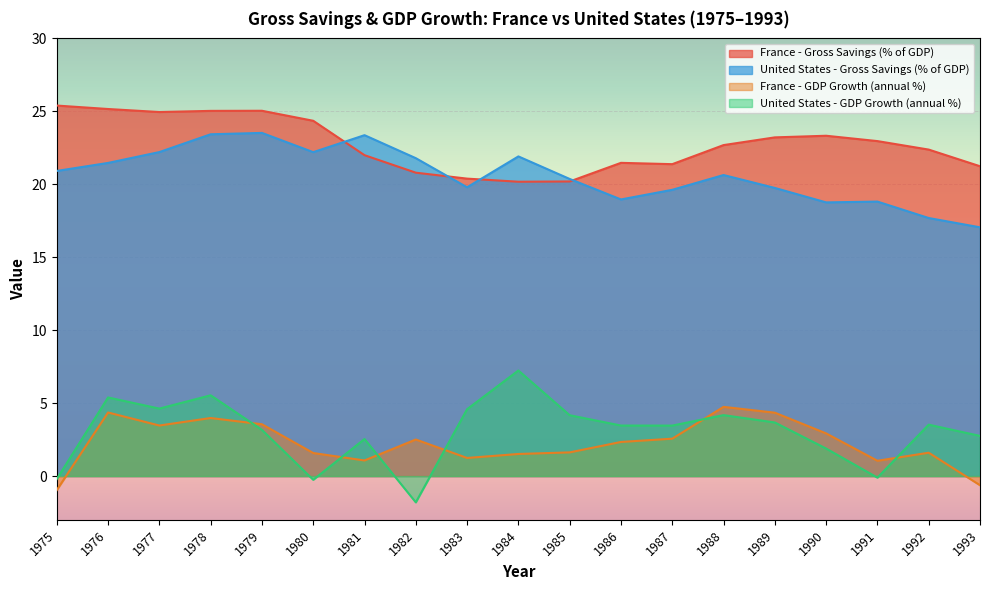

Which category has the lowest value across all series?

1982